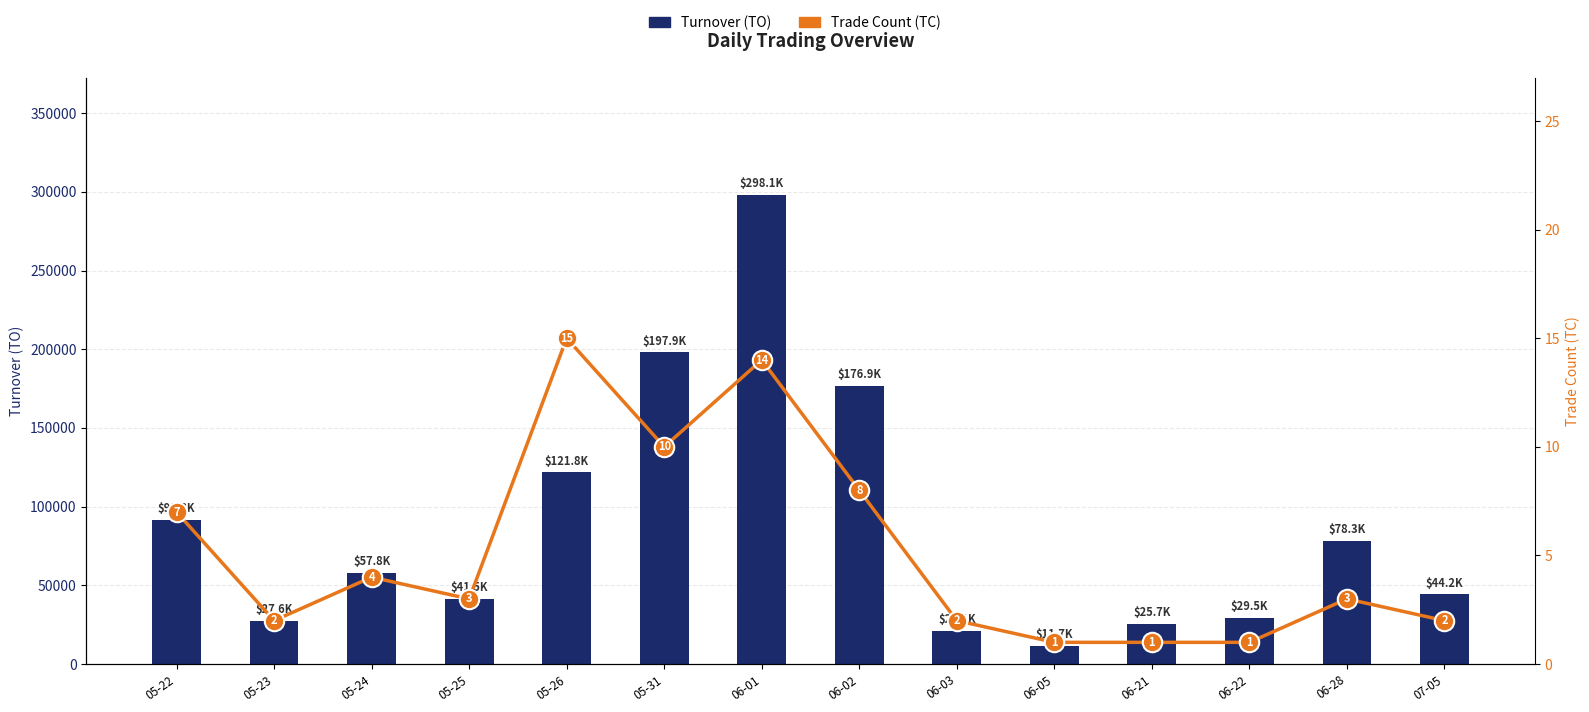

At which category is the sum across all series the highest?

06-01